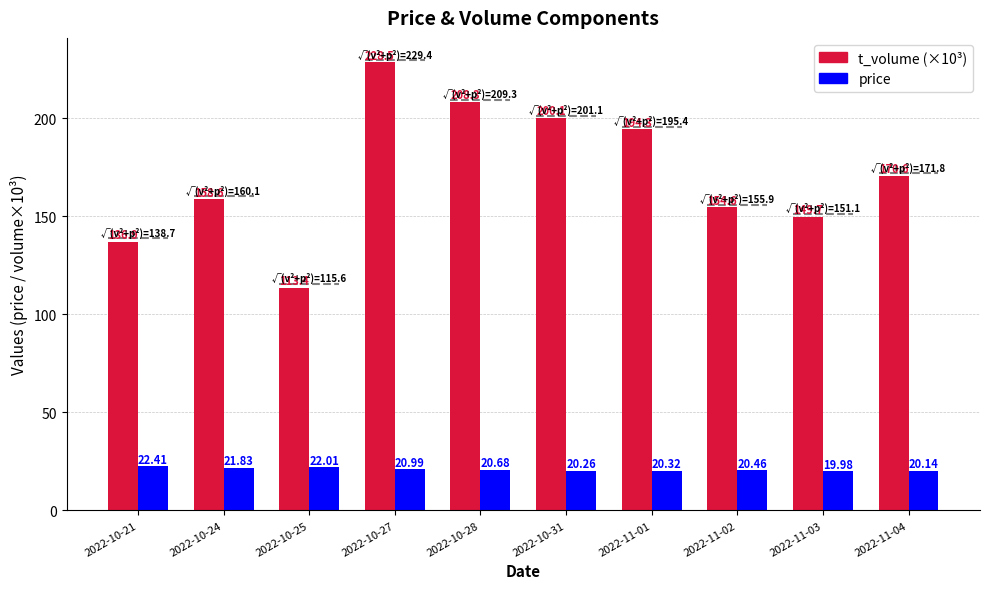

What are all the series names shown in the legend?

t_volume (×10³), price